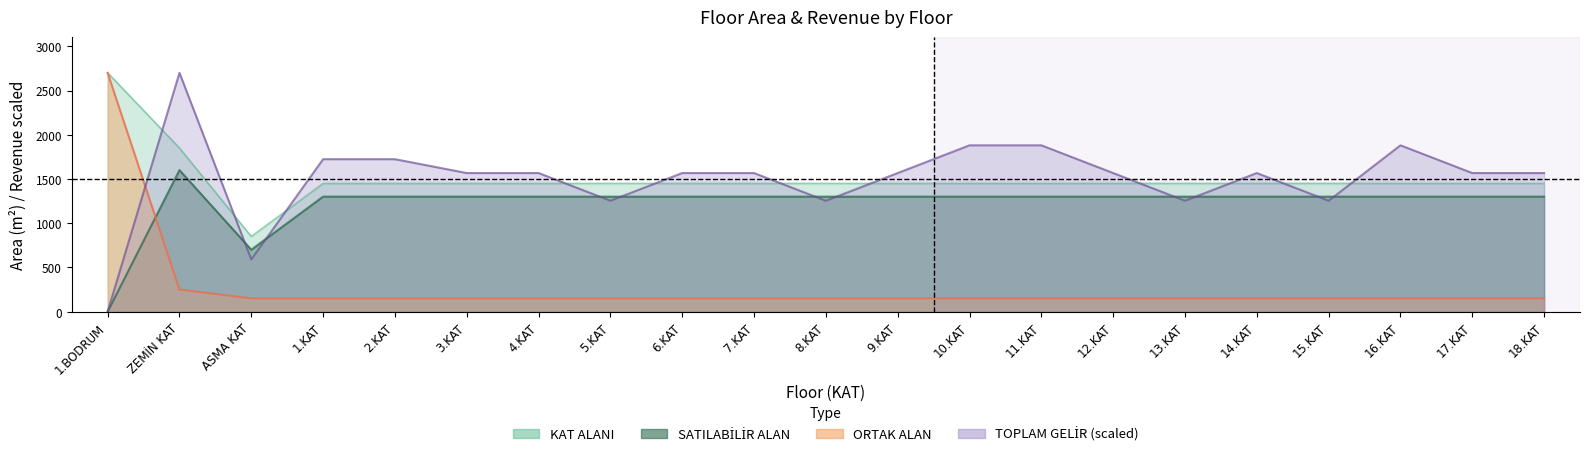

True or false: ORTAK ALAN and KAT ALANI cross at least once.

False